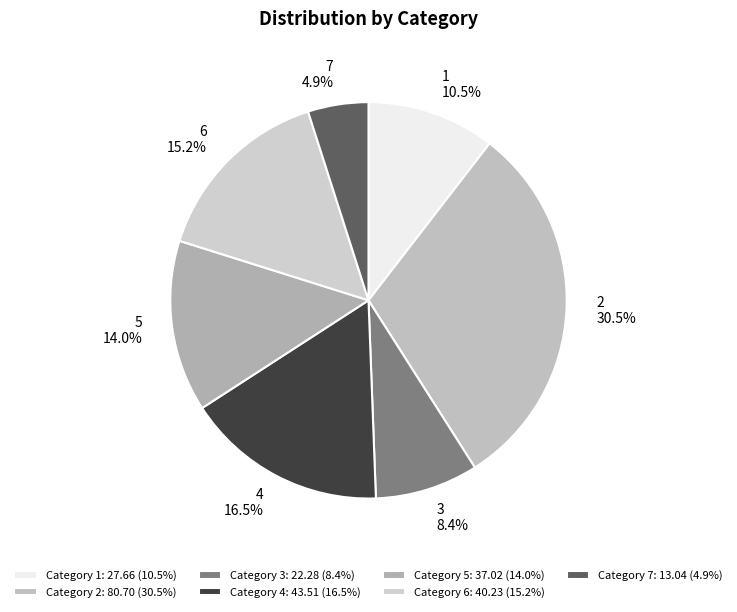

How many segments does this pie chart have?

7